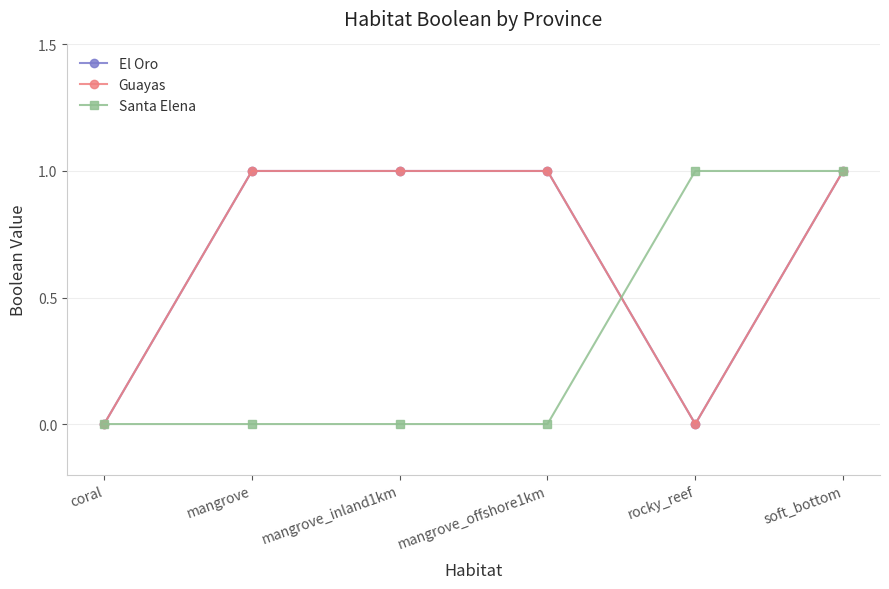

True or false: El Oro and Santa Elena cross at least once.

True